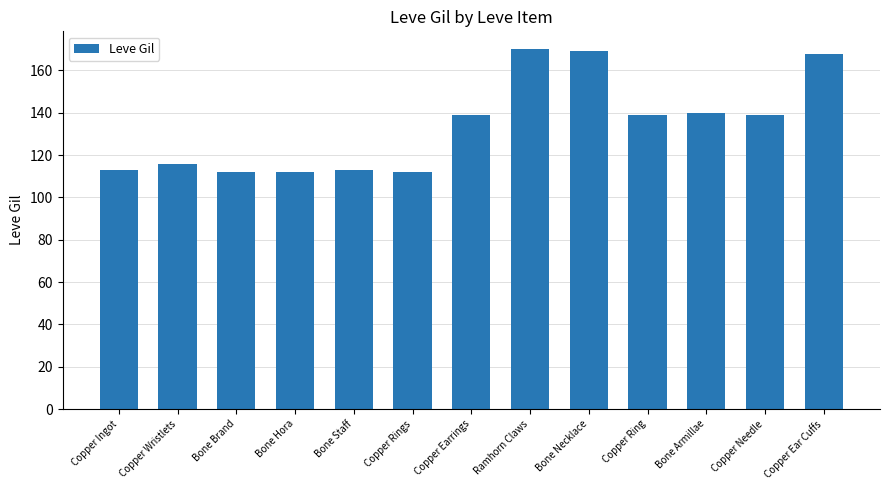

What is the difference between the second highest and second lowest values?

57